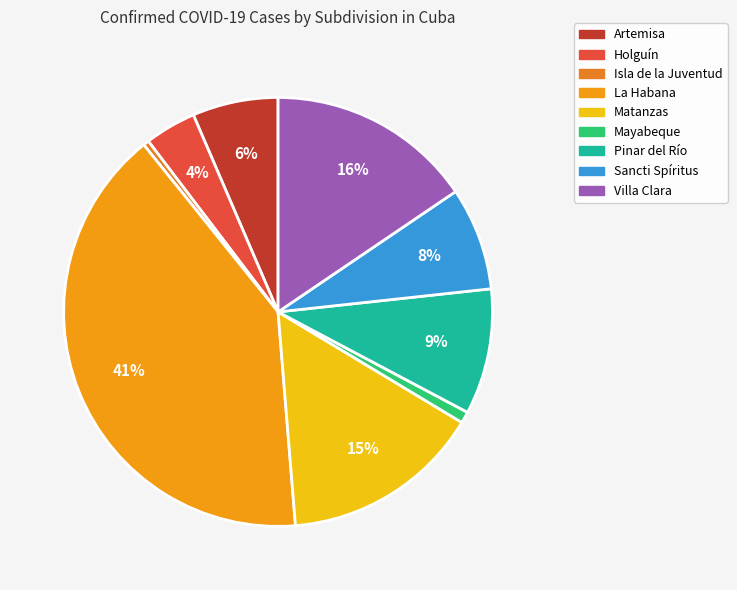

To the nearest percent, what is the difference between the Artemisa and Isla de la Juventud slice percentages?

6%